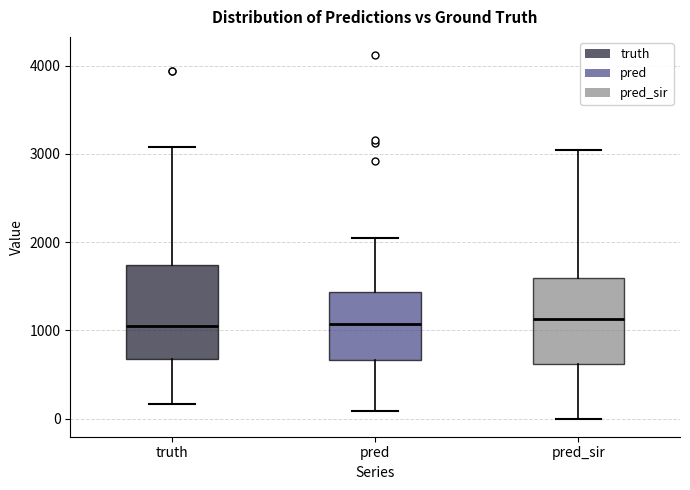

Reading left to right, transcribe this box plot: for each box, give where its median line is, the range the box spans, and where its two whiskers end, as read against the y-axis. The values are not printed on the chart, so give them approximately, as read against the axis.

truth: median 1000, box 700 to 1700, whiskers 200 to 3100
pred: median 1100, box 700 to 1400, whiskers 100 to 2000
pred_sir: median 1100, box 600 to 1600, whiskers 0 to 3000